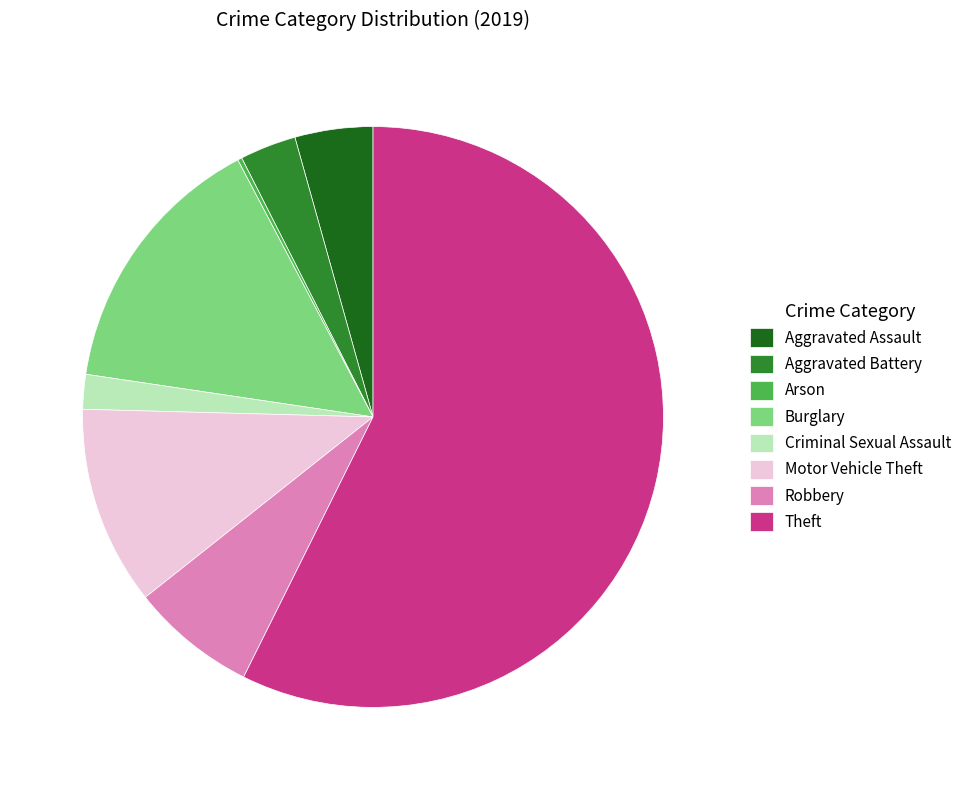

Is there any slice that represents more than half of the pie?

Yes